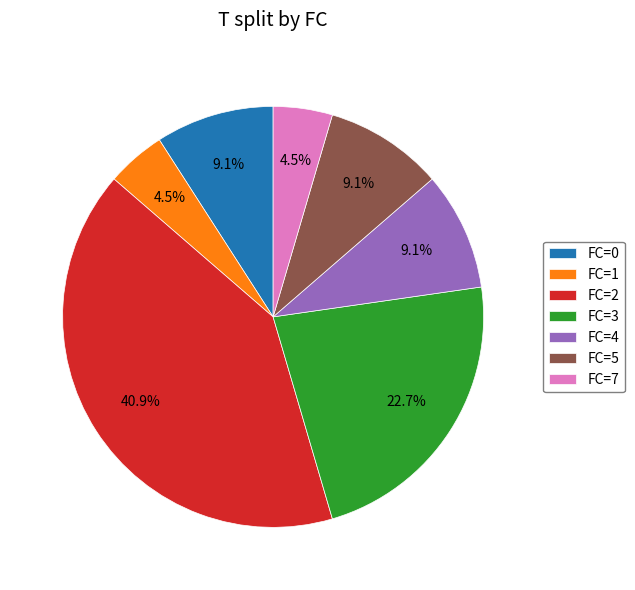

Is it true that FC=5 is 9% of the pie?

True